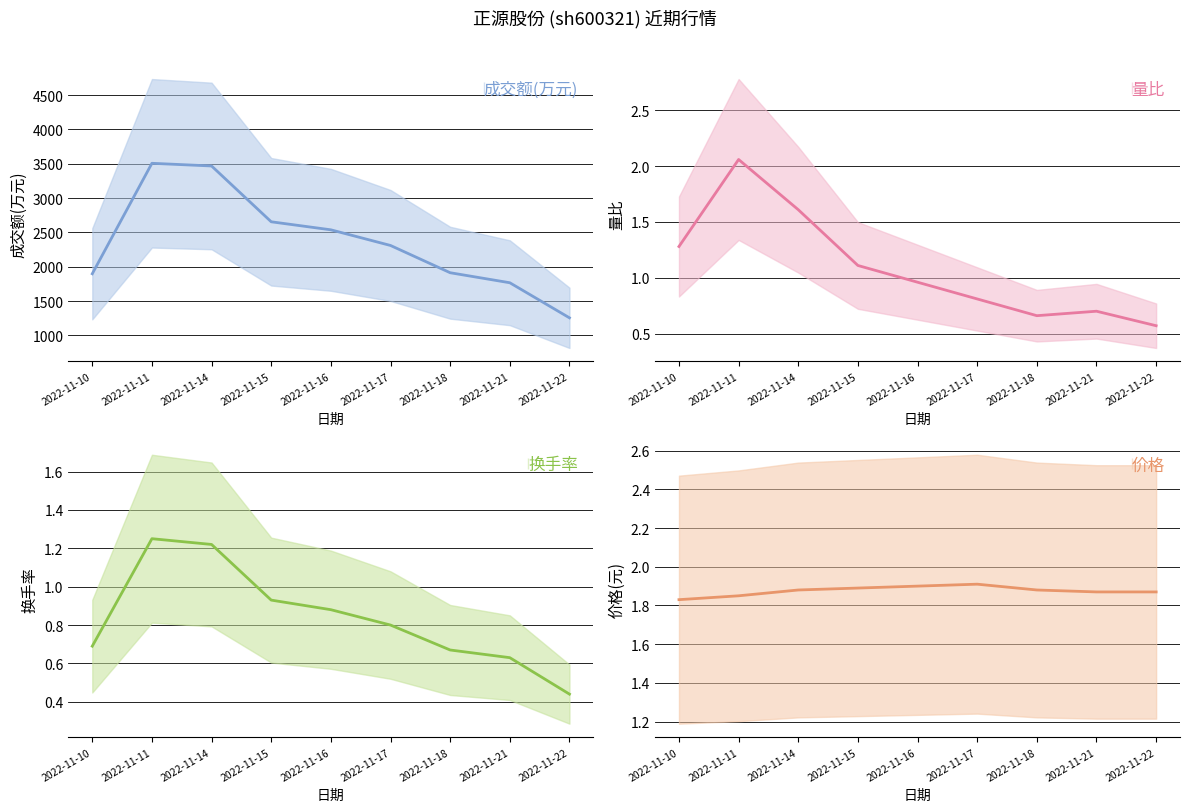

What is the value of the 成交额(万元) point at the 5th from the left?

2537.0